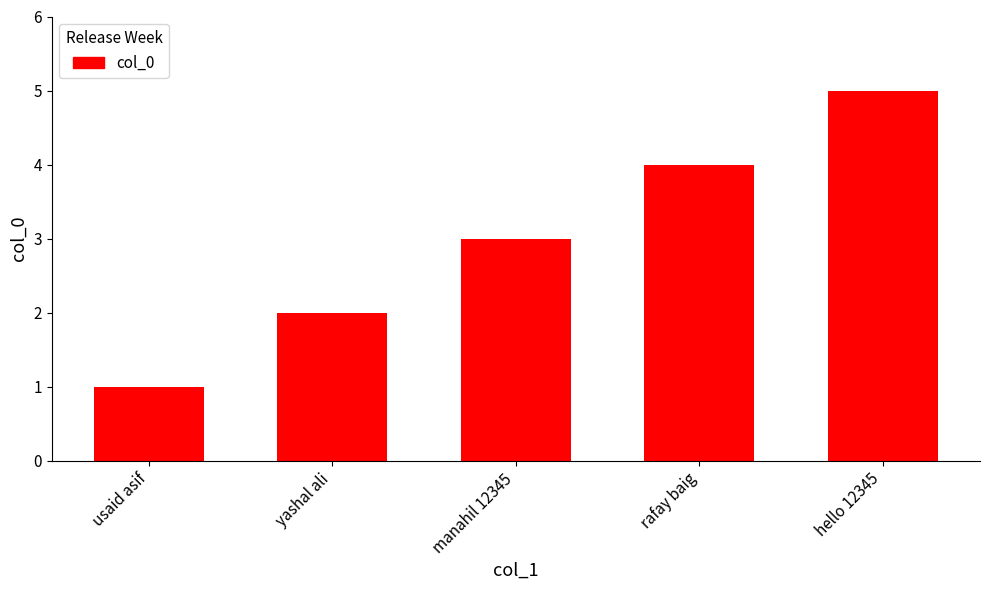

At which label is the value closest to 3?

manahil 12345